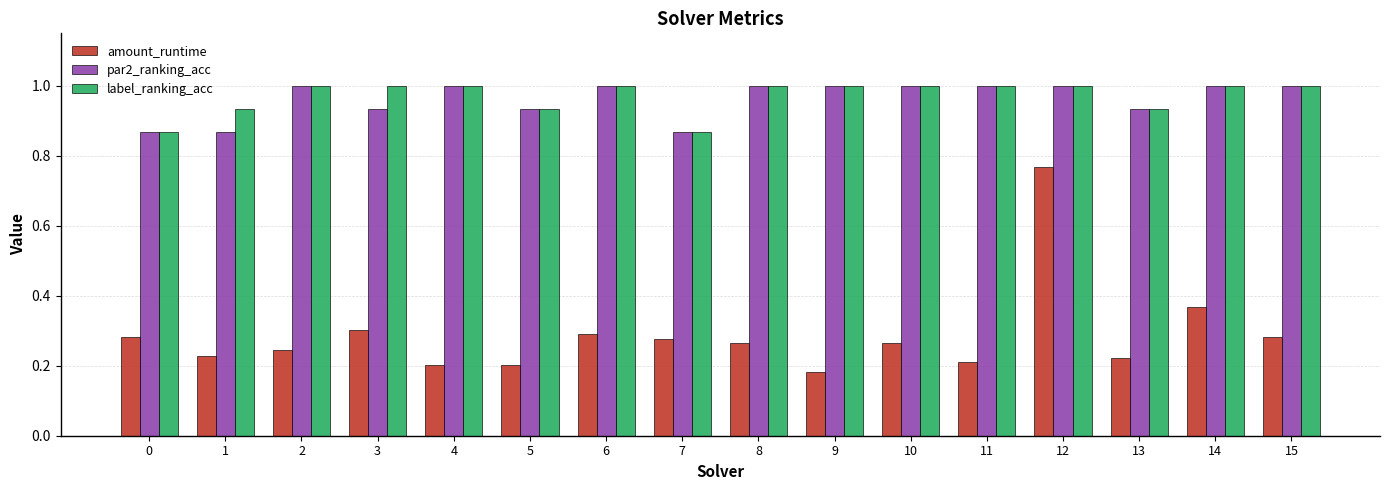

The amount_runtime series shows 0.4 at 3. True or false?

False